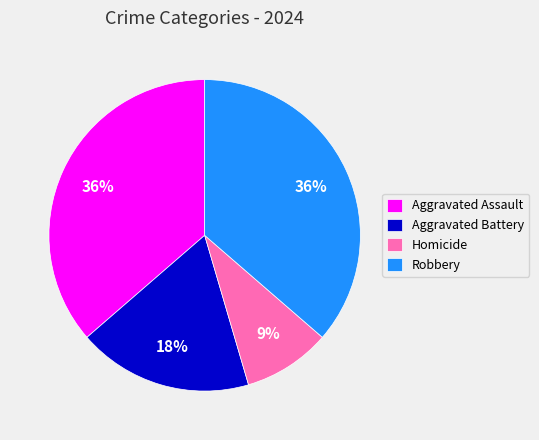

What is the smallest slice in the pie chart?

Homicide